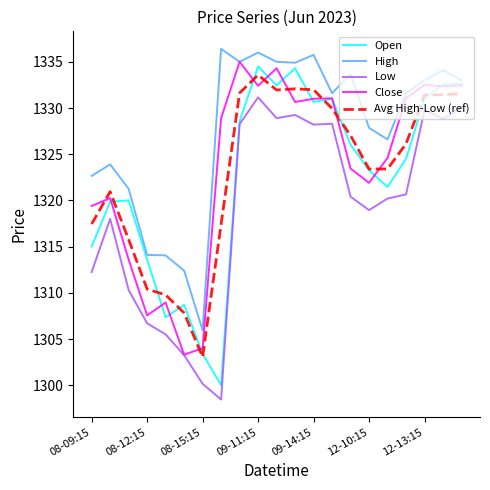

What is the minimum value shown in the chart?

1298.4